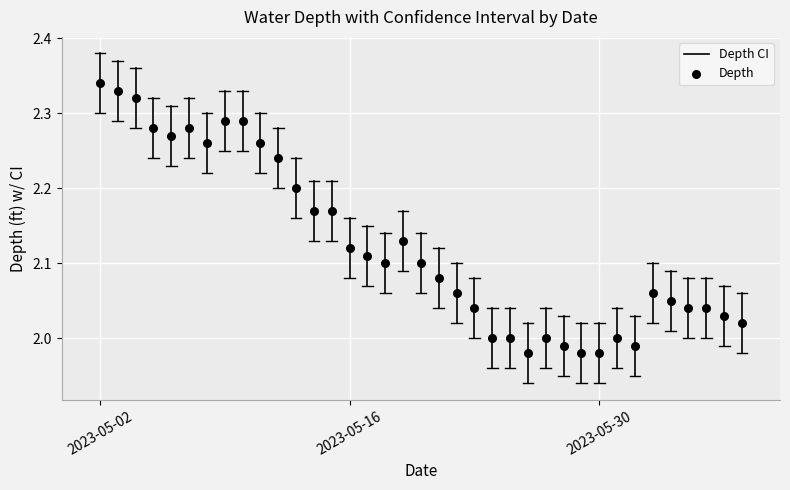

What is the range of X values (max minus min)?

36.0